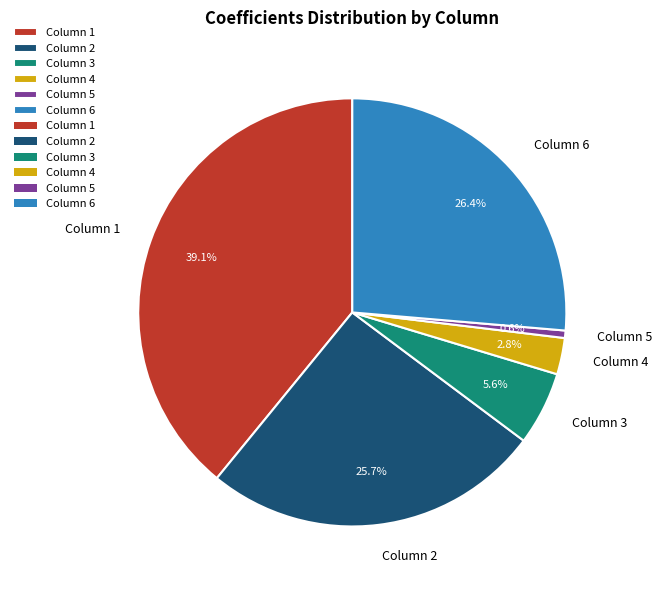

To the nearest percent, what portion does Column 3 represent?

6%